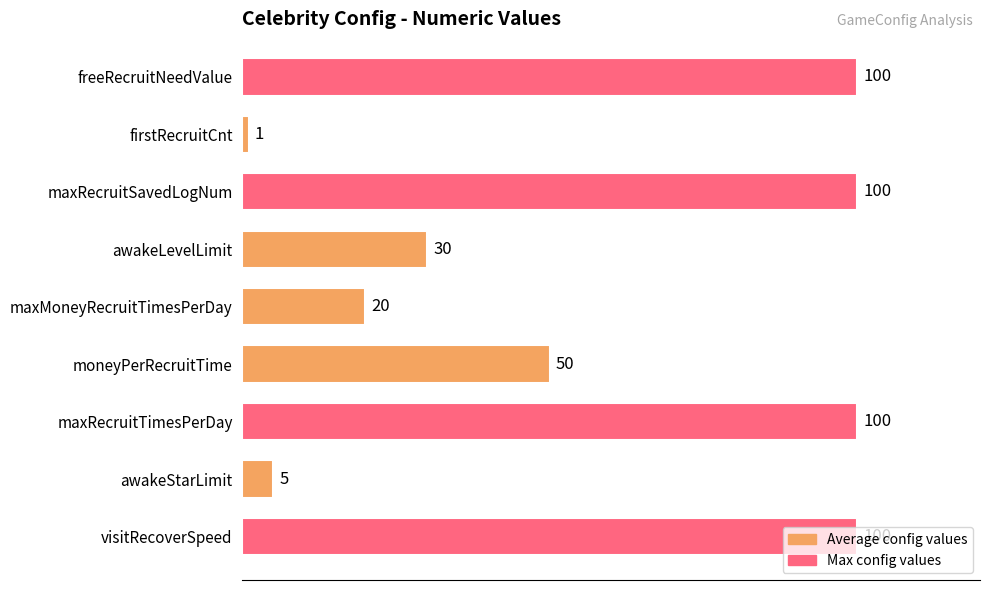

The value at awakeLevelLimit is 48. True or false?

False